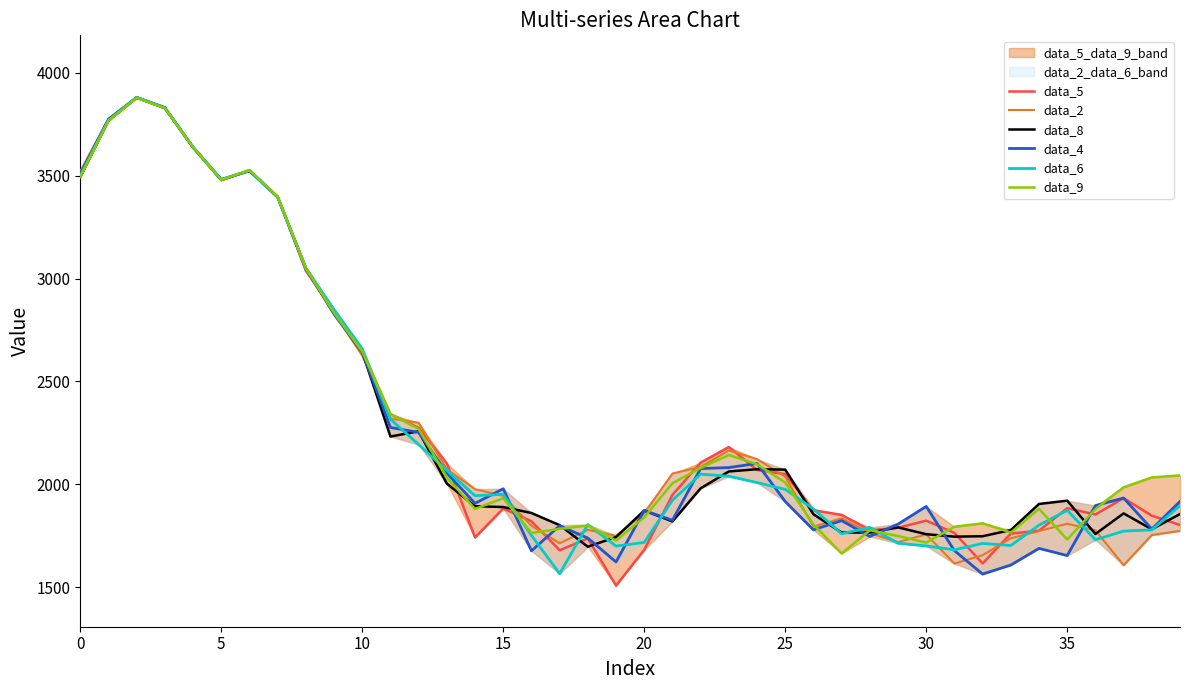

Is it true that data_2 equals 3522 at 0?

True